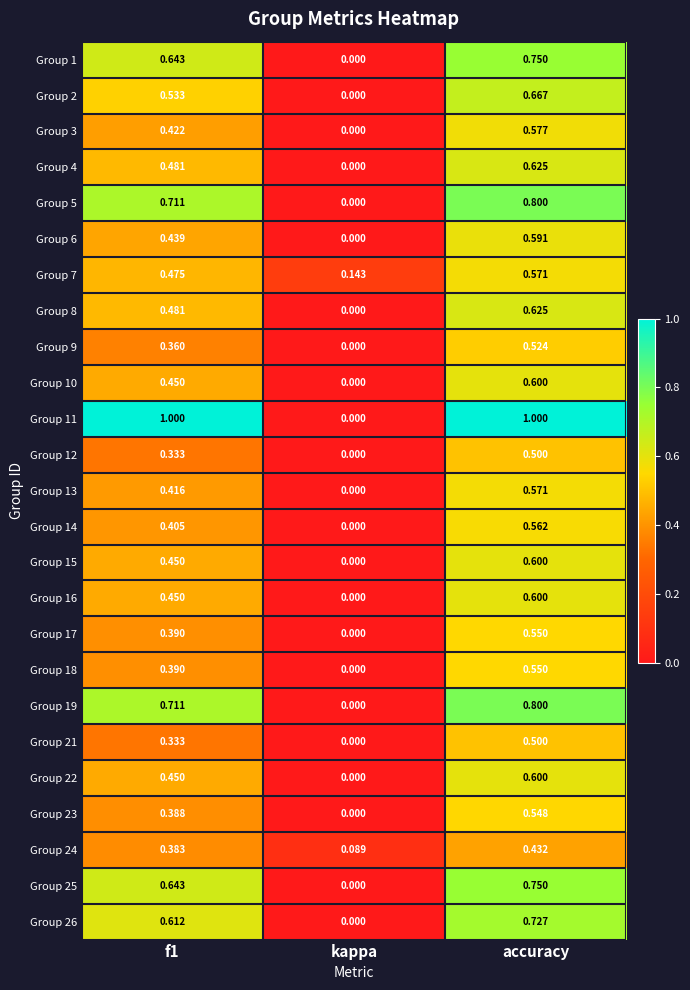

At which category does the chart reach its minimum across all series?

kappa